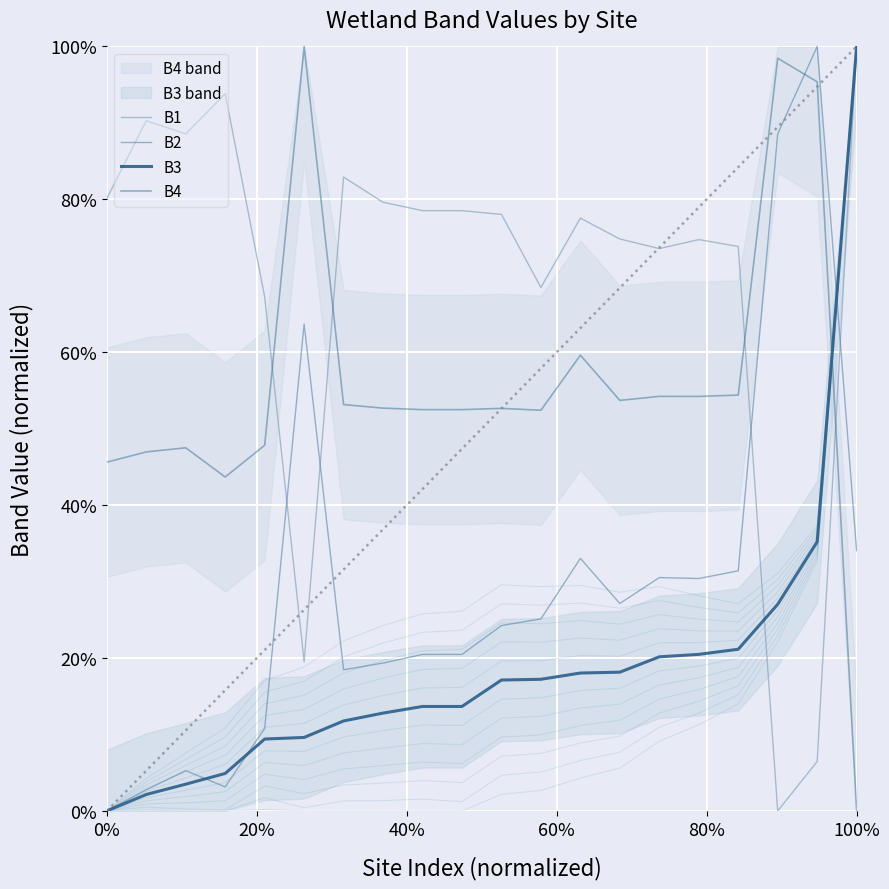

How many values in B2 are above zero?

19